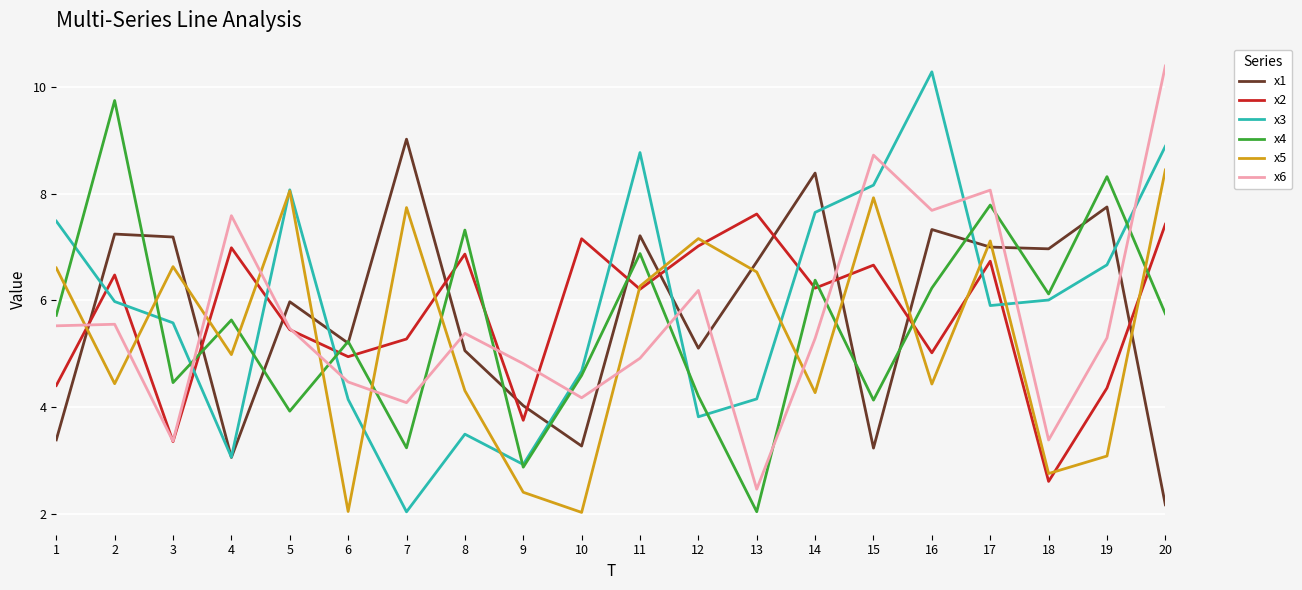

The value of x5 at 4 is 3.2. True or false?

False